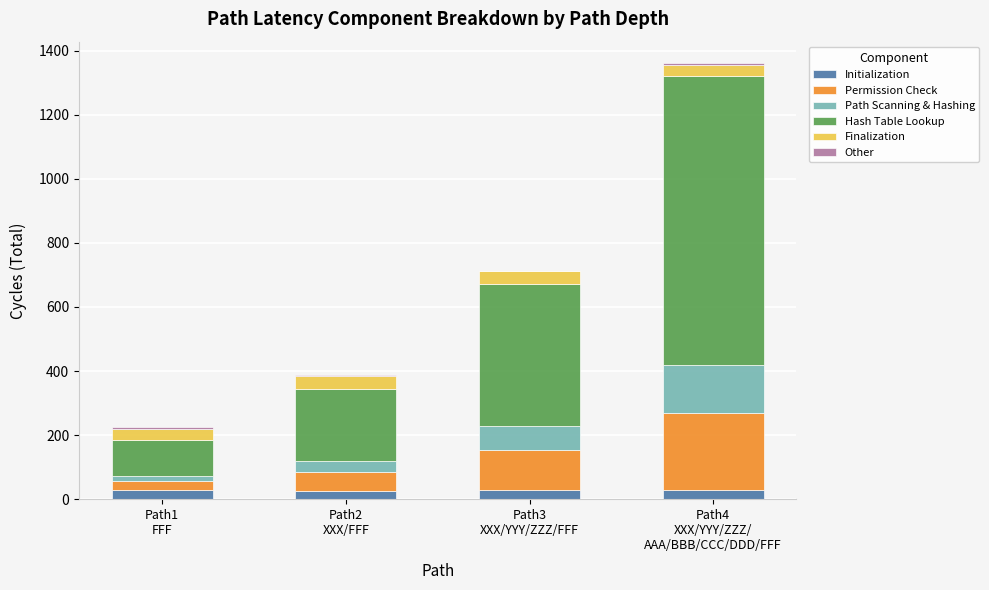

How many distinct data groups are displayed?

6